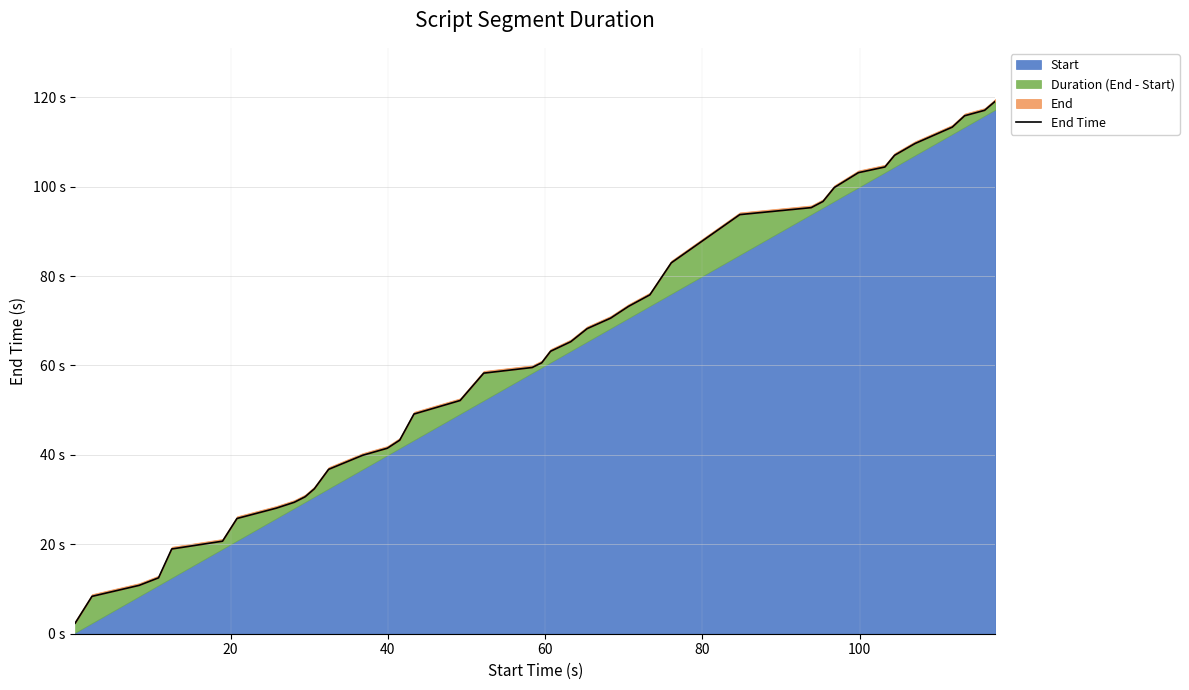

The chart shows a value of 56.9 at 11. True or false?

False